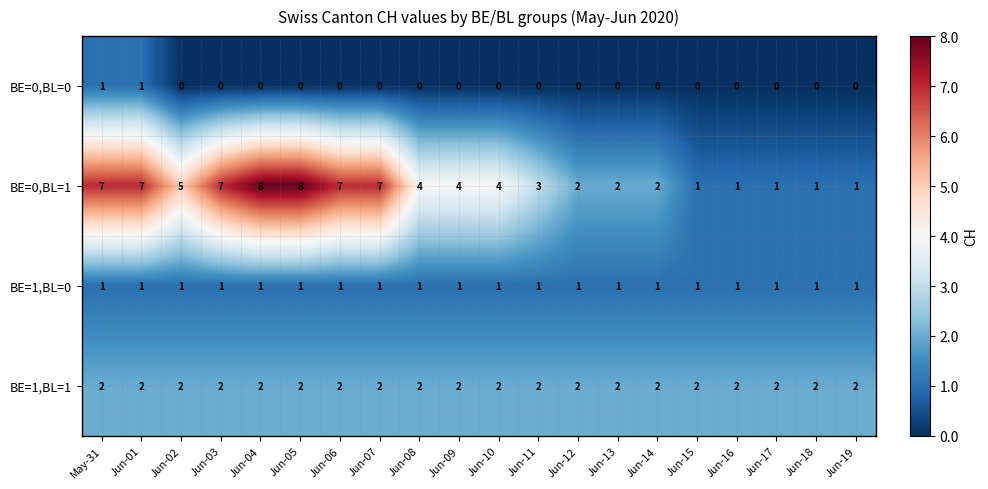

How many categories are shown in the chart?

20